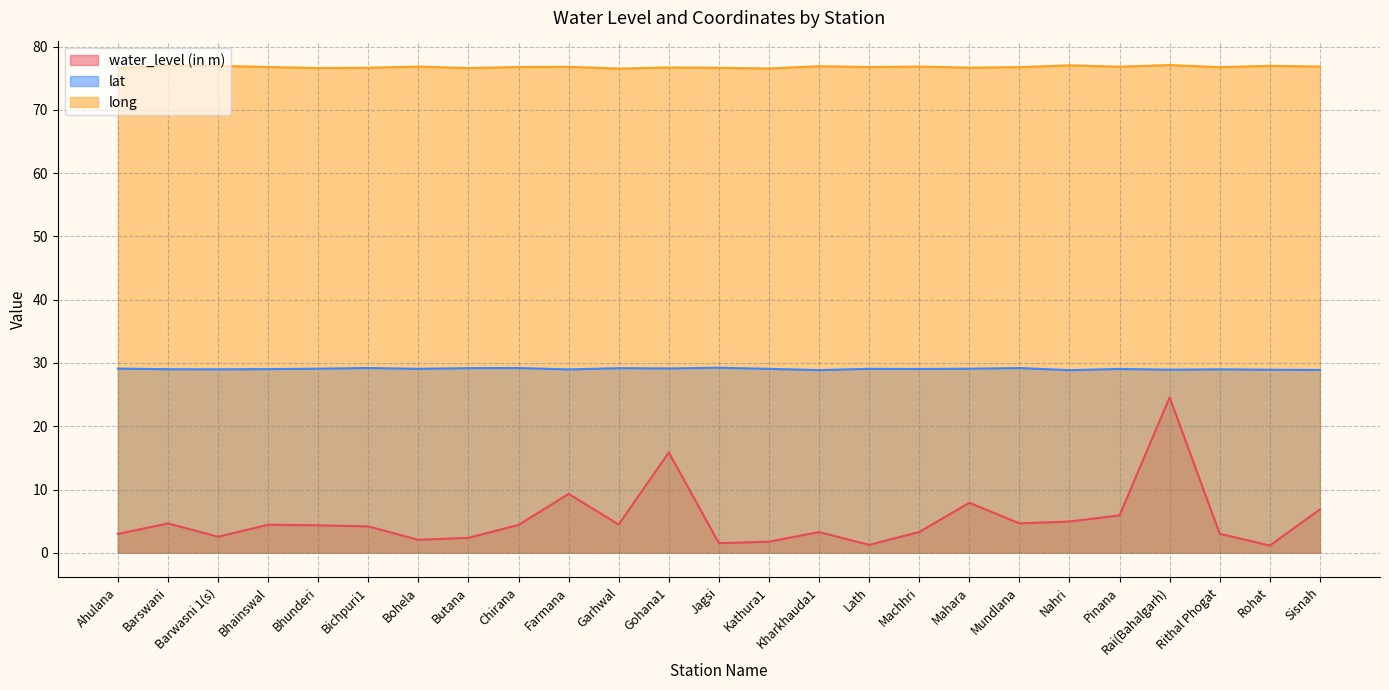

What is the sum of the water_level (in m) values at Kathura1 and Sisnah?

8.6